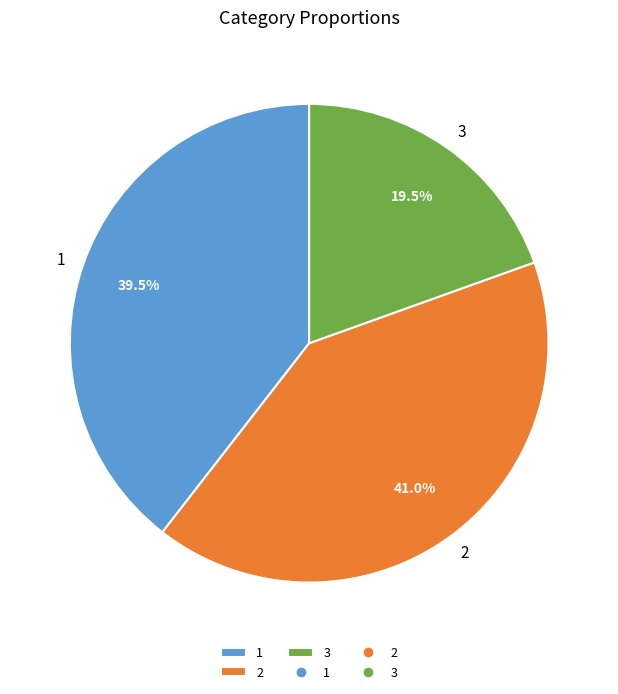

What is the total percentage of 3 and 1?

59.0%